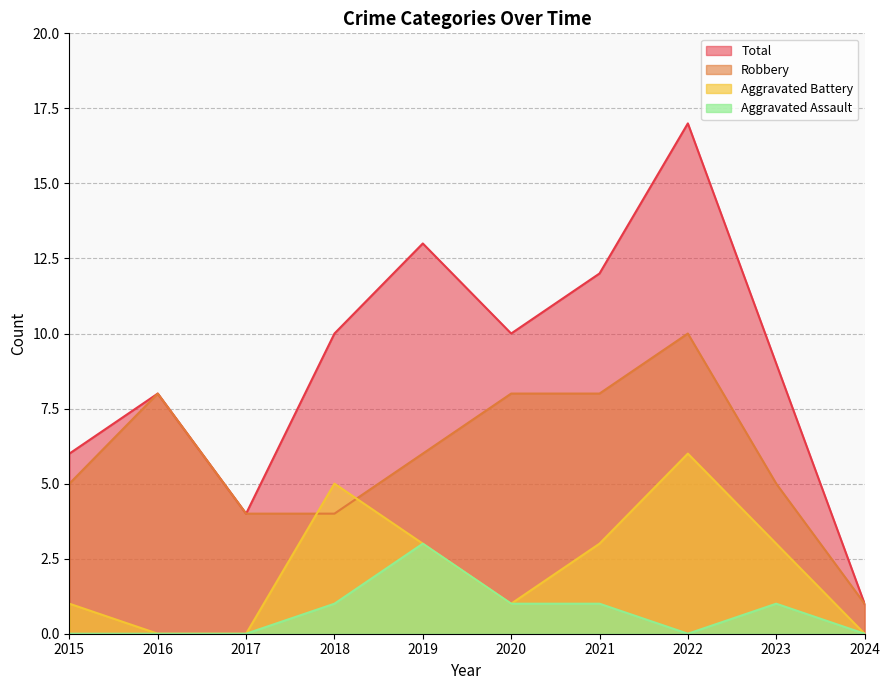

True or false: Aggravated Battery has a value of 1 at 2020.

True